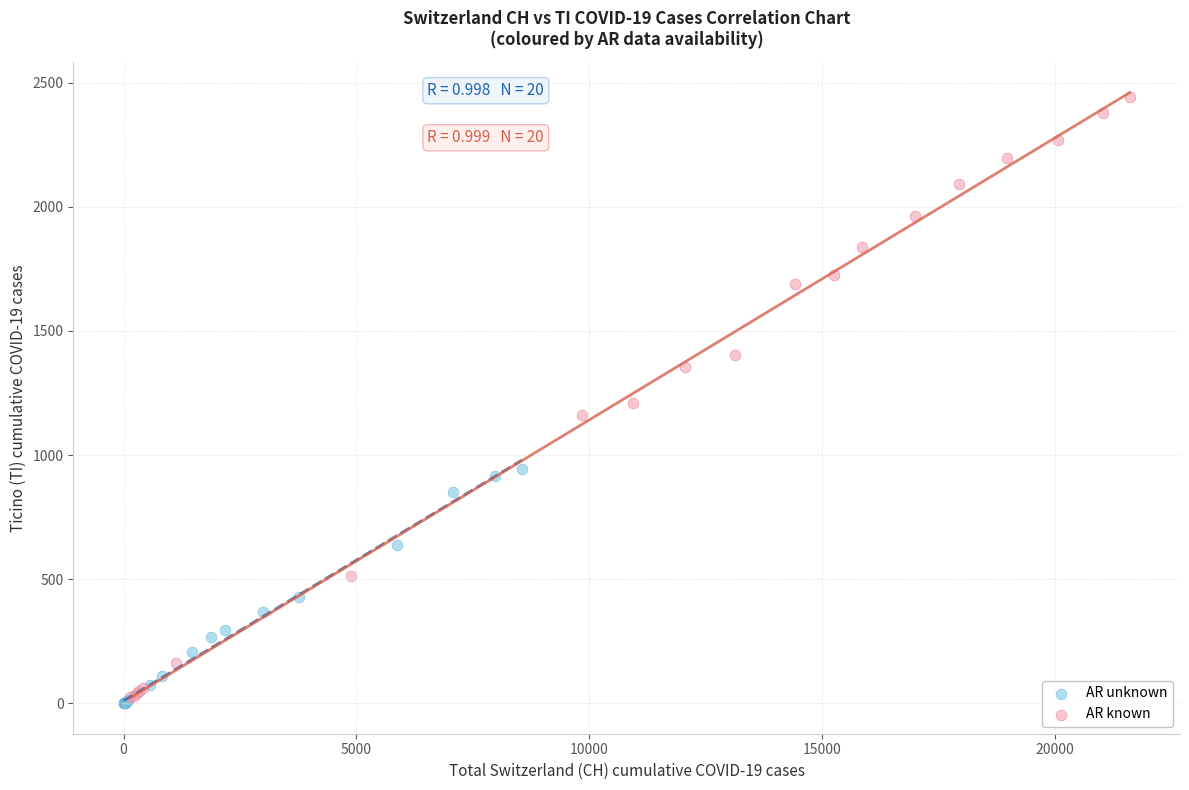

Which series contains the highest Y value?

AR known